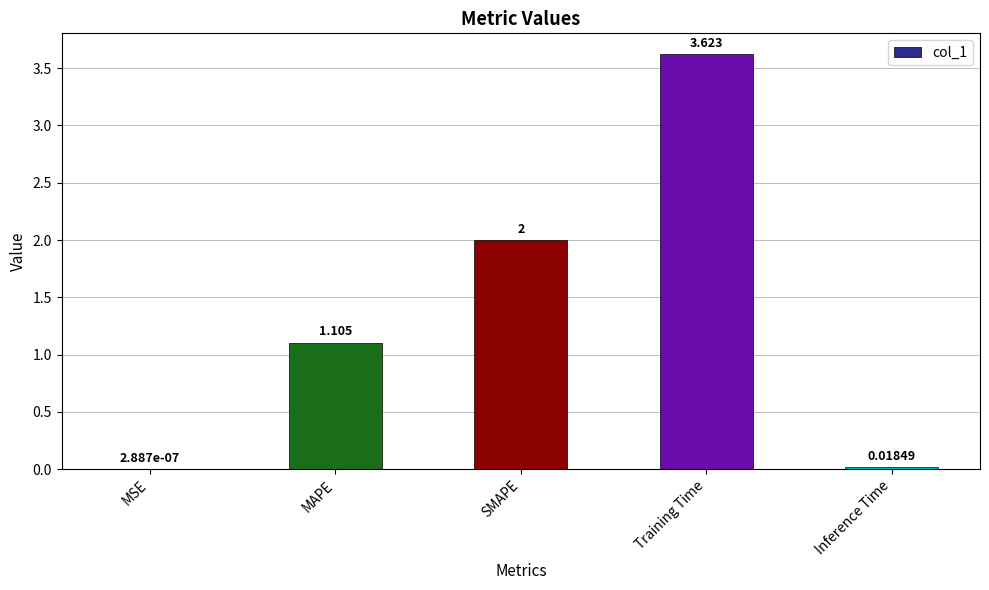

The value at SMAPE is 3.3. True or false?

False